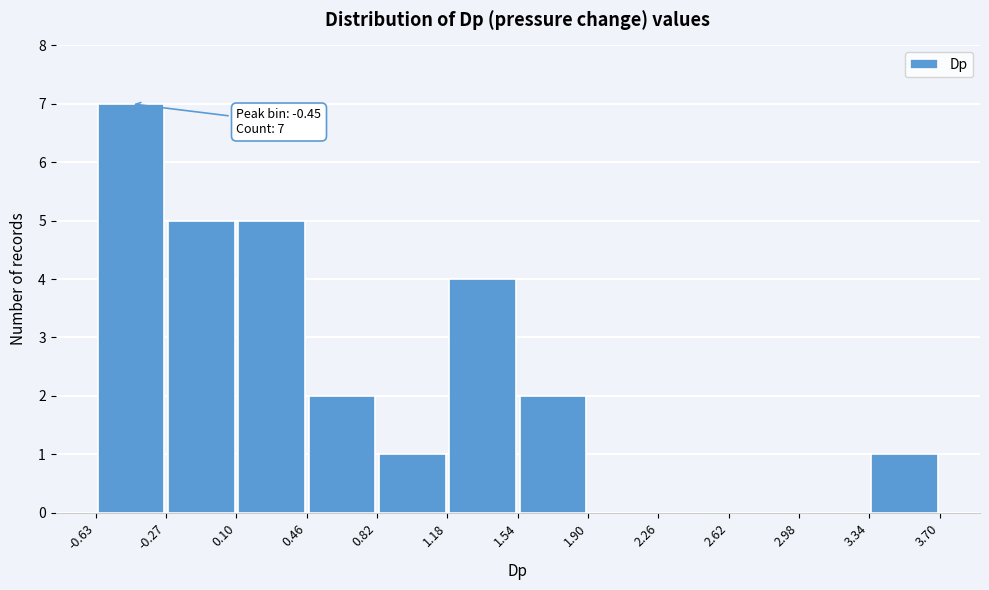

Over which range of the x-axis is the bar tallest?

-0.63 to -0.27